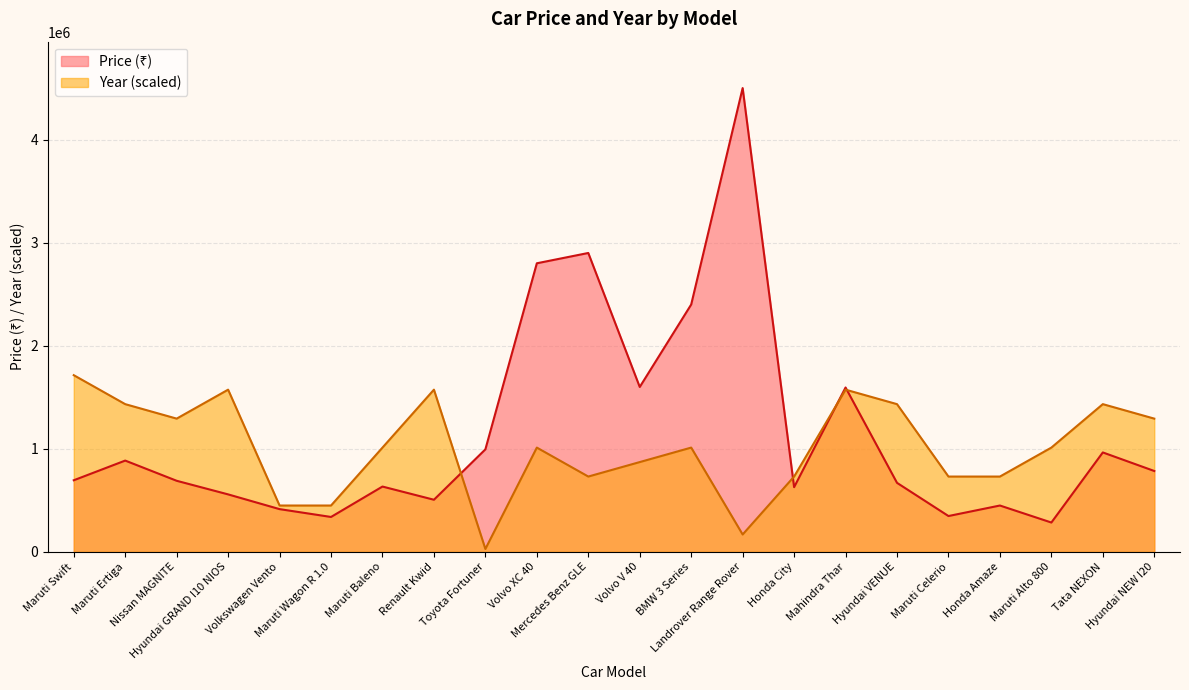

Does the chart have visible grid lines?

Yes